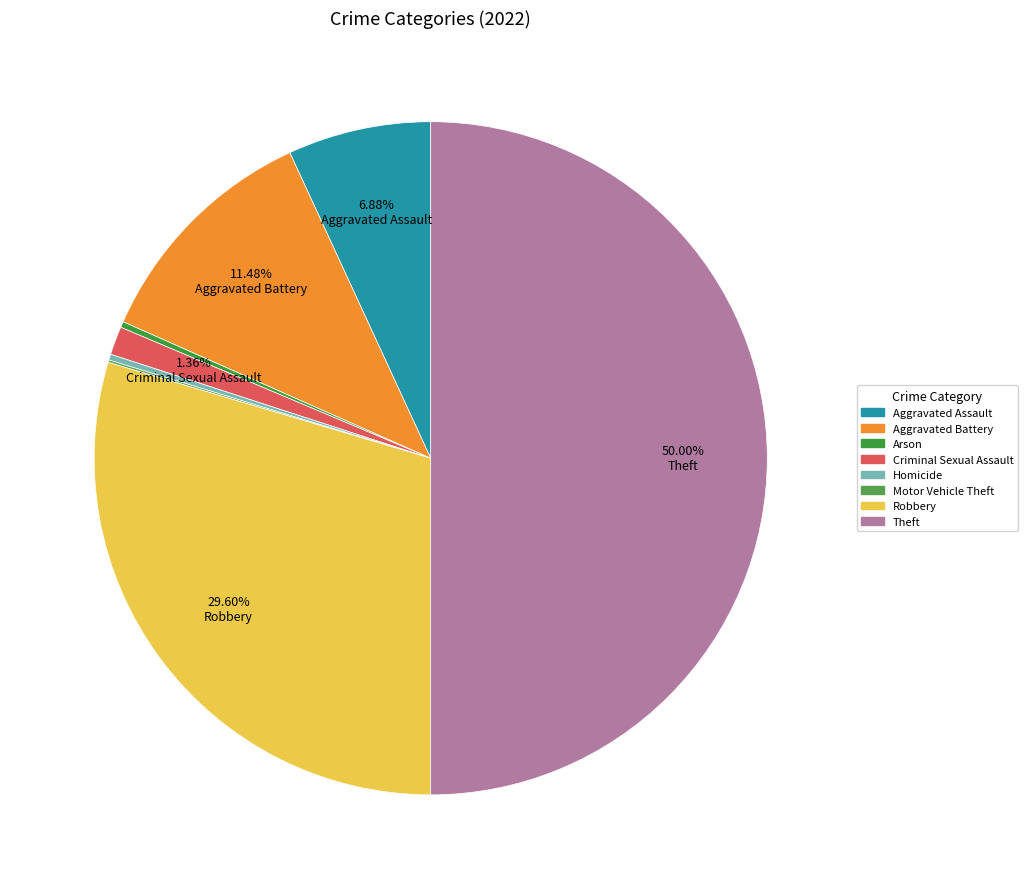

What percentage is the Aggravated Assault slice, to the nearest percent?

7%